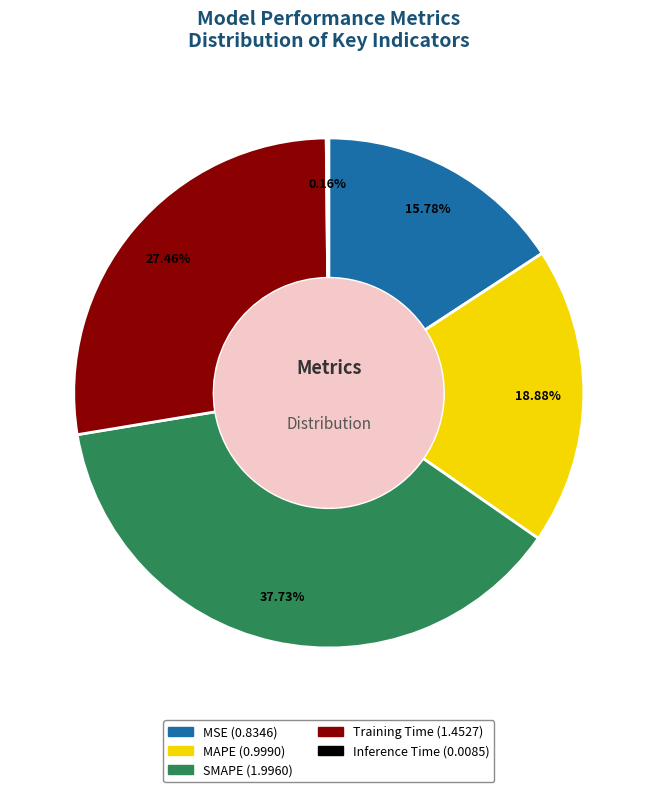

Is there any slice that represents more than half of the pie?

No